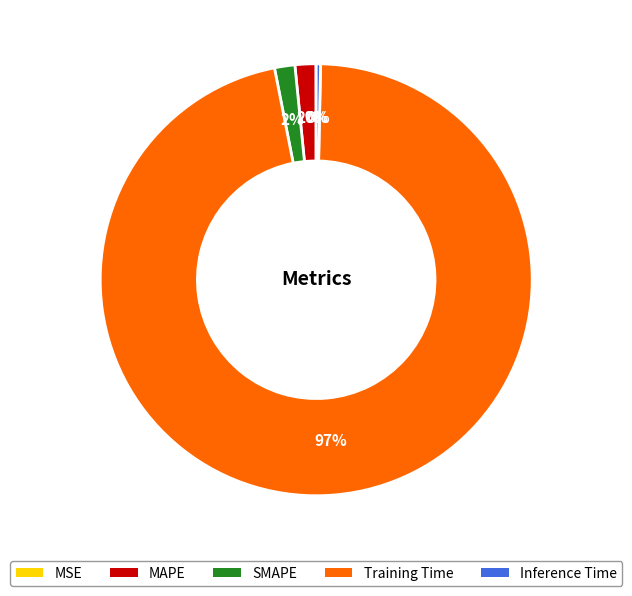

Is there any slice that represents more than half of the pie?

Yes